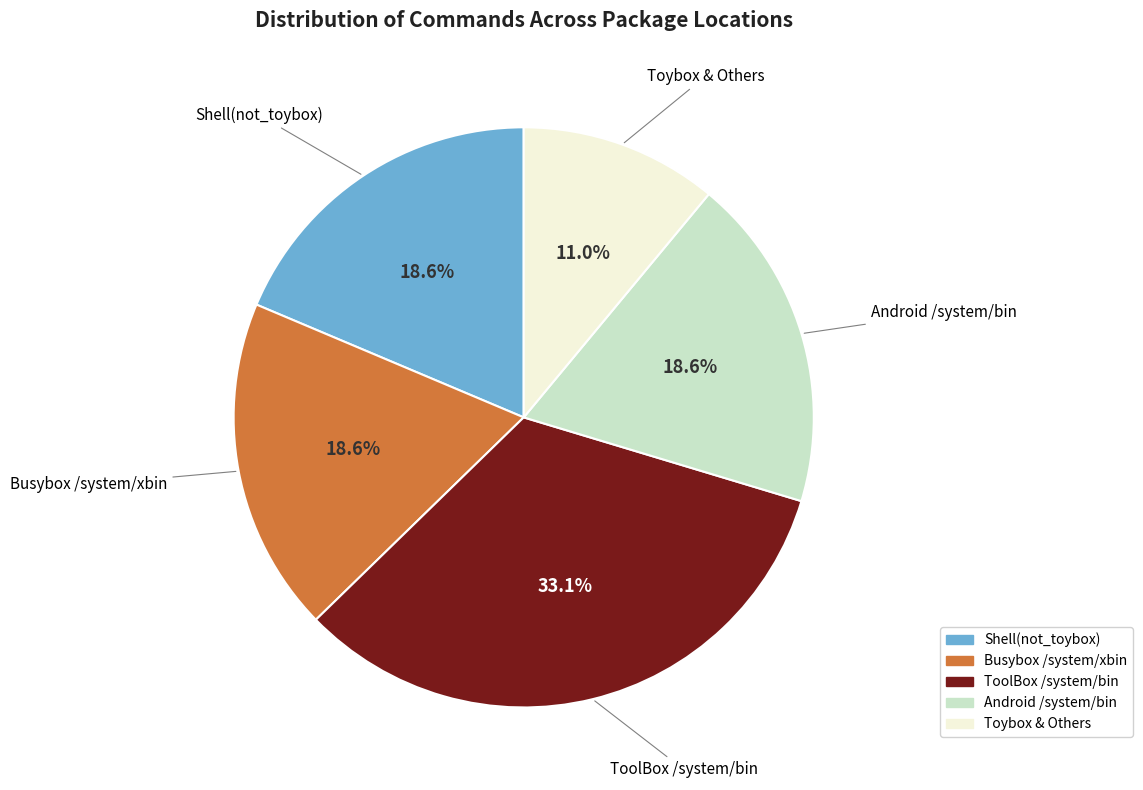

Is Toybox & Others the majority of the pie?

No